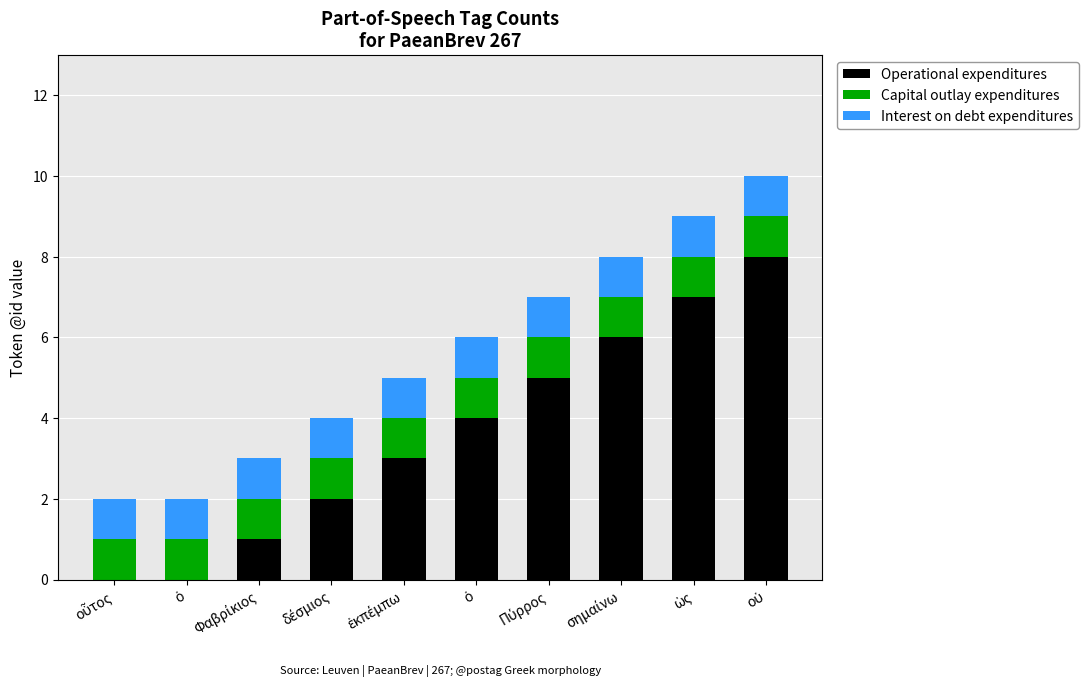

What is the label of the 4th bar from the right?

Πύρρος